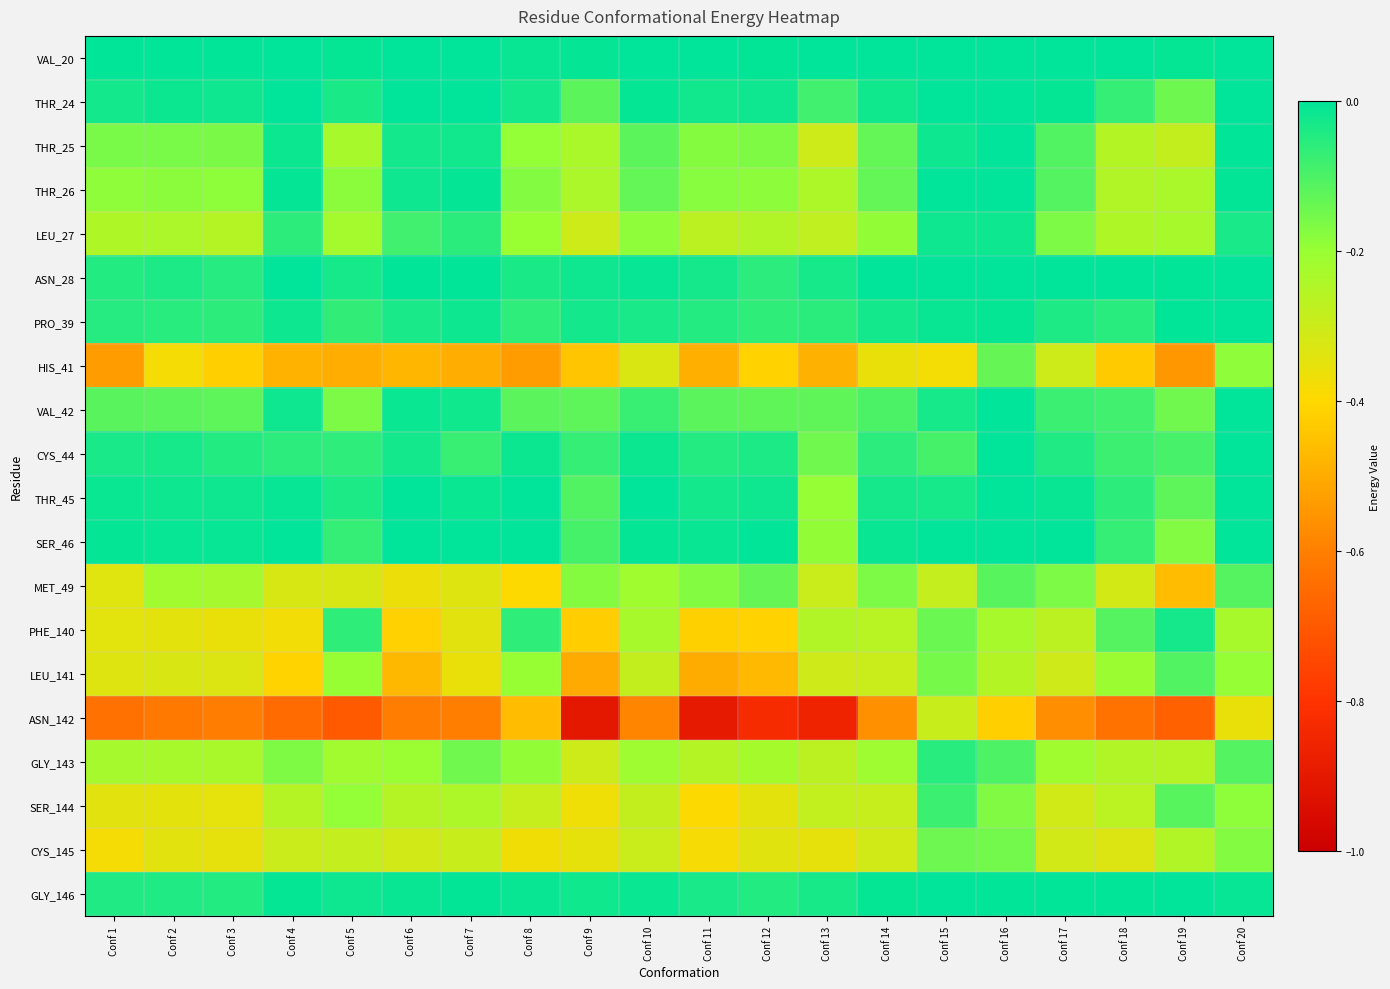

Which category has the lowest value across all series?

Conf 9